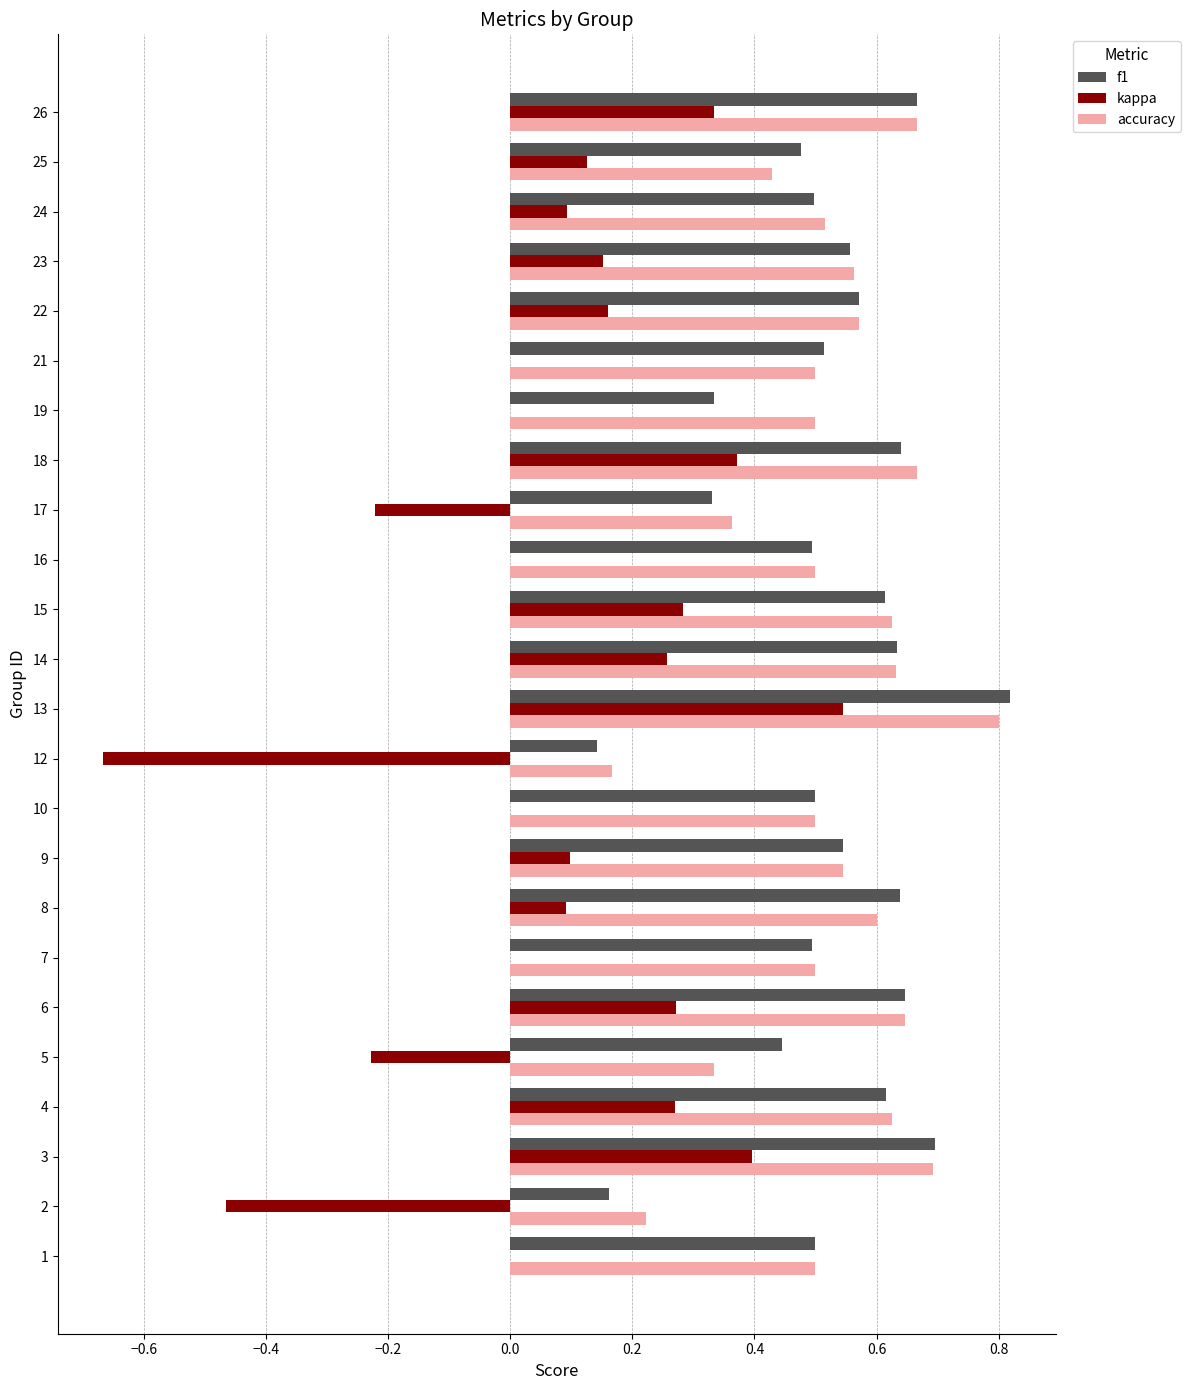

What are all the series names shown in the legend?

f1, kappa, accuracy